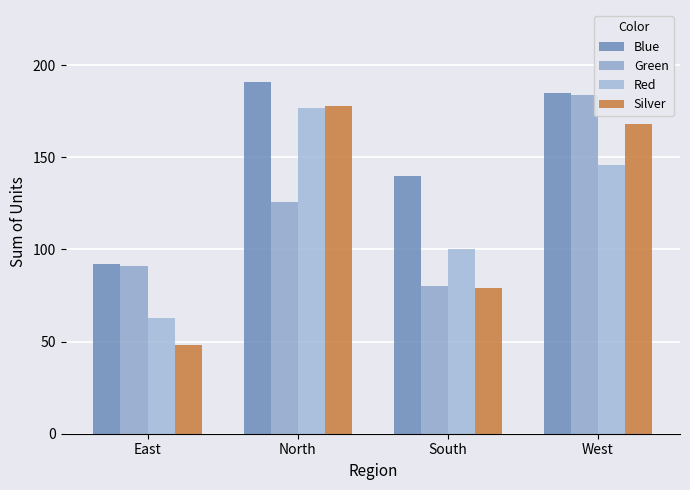

Rank the categories by Silver value from highest to lowest.

North, West, South, East